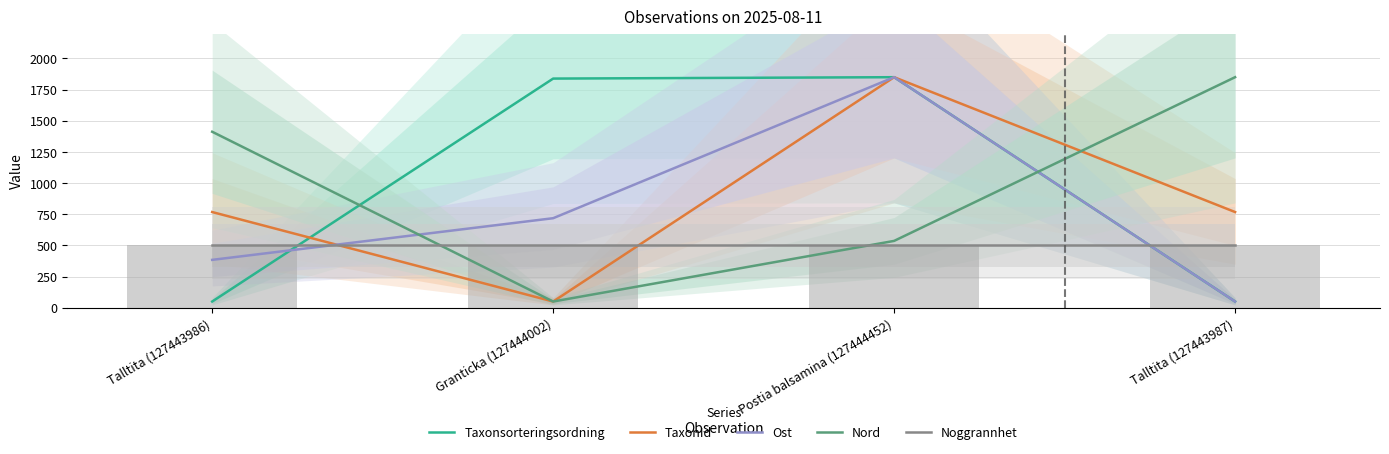

What is the label of the 2nd bar from the right?

Postia balsamina (127444452)